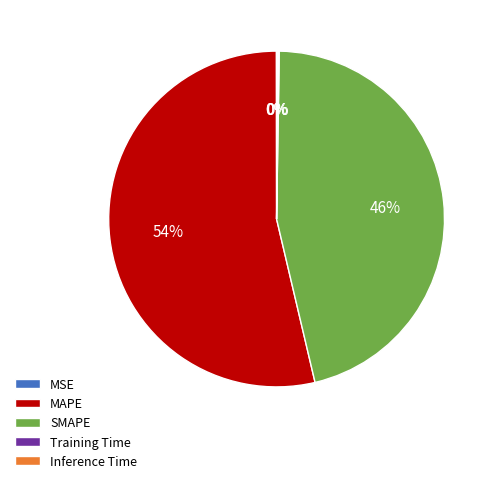

What is the majority slice?

MAPE